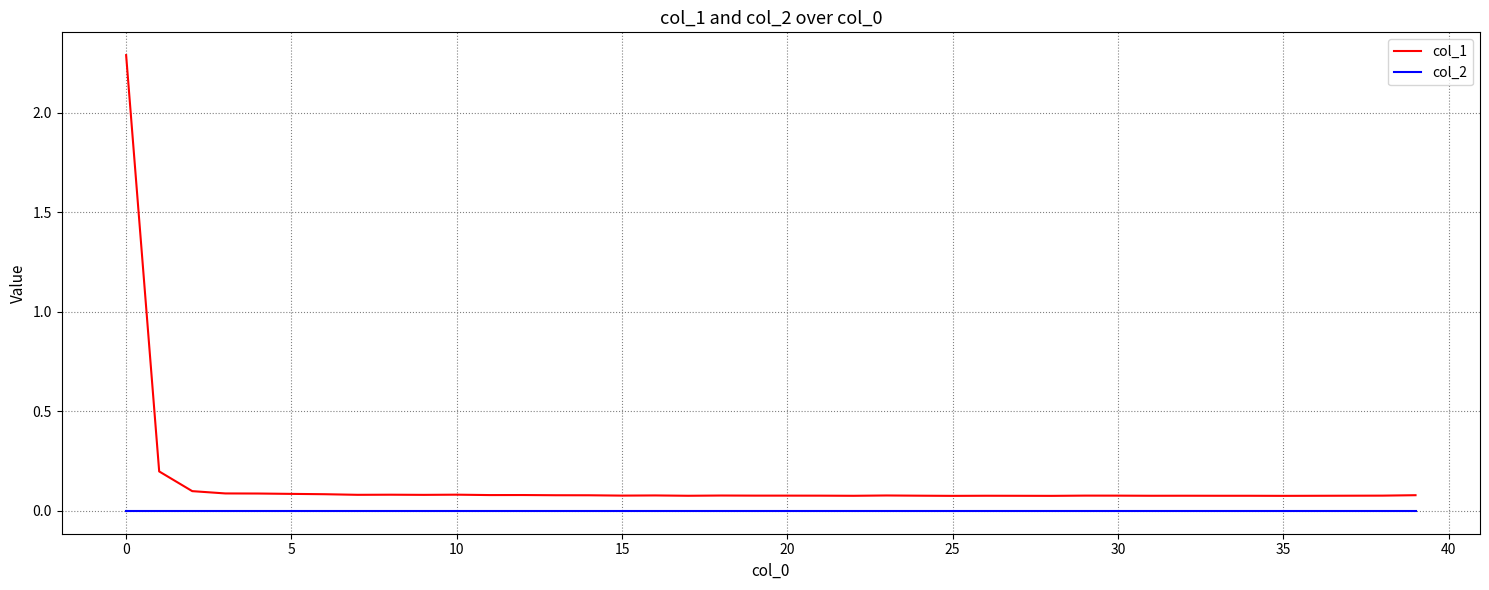

Reading left to right, extract all data points from this chart.

col_1: 2.3	0.2	0.1	0.1	0.1	0.1	0.1	0.1	0.1	0.1	0.1	0.1	0.1	0.1	0.1	0.1	0.1	0.1	0.1	0.1	0.1	0.1	0.1	0.1	0.1	0.1	0.1	0.1	0.1	0.1	0.1	0.1	0.1	0.1	0.1	0.1	0.1	0.1	0.1	0.1
col_2: 0.0	0.0	0.0	0.0	0.0	0.0	0.0	0.0	0.0	0.0	0.0	0.0	0.0	0.0	0.0	0.0	0.0	0.0	0.0	0.0	0.0	0.0	0.0	0.0	0.0	0.0	0.0	0.0	0.0	0.0	0.0	0.0	0.0	0.0	0.0	0.0	0.0	0.0	0.0	0.0